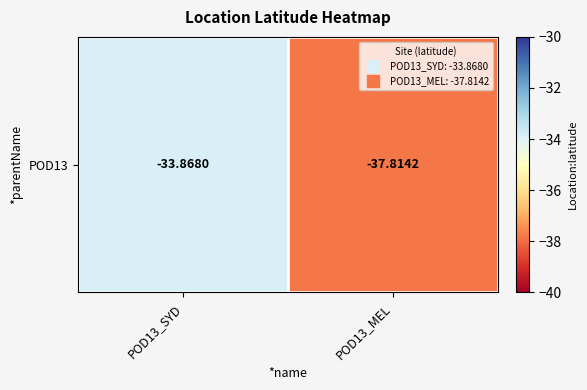

At which category does the chart reach its minimum across all series?

POD13_MEL